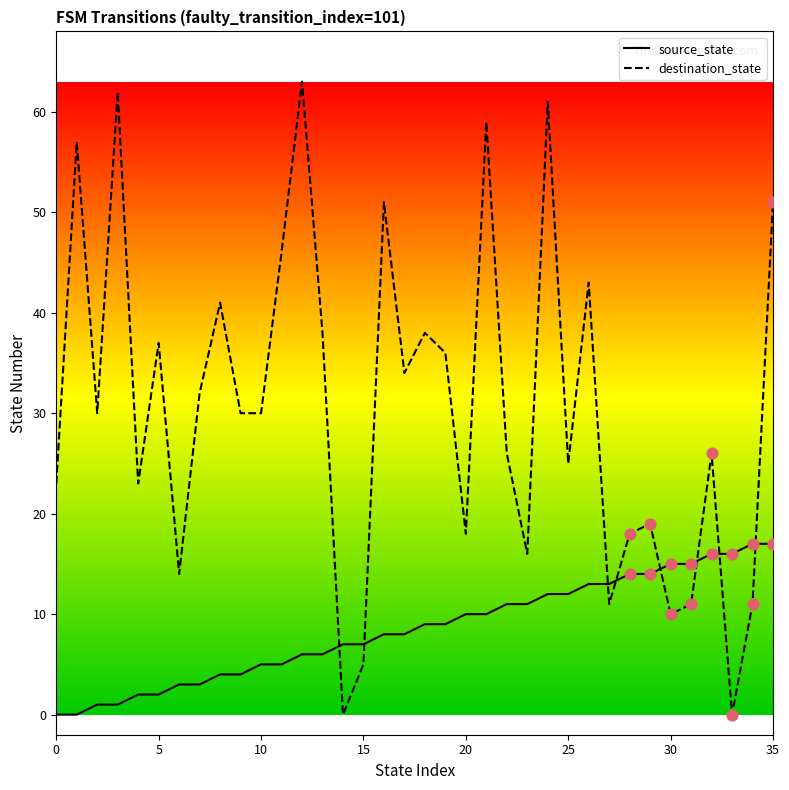

Which series has the largest total across all categories?

destination_state